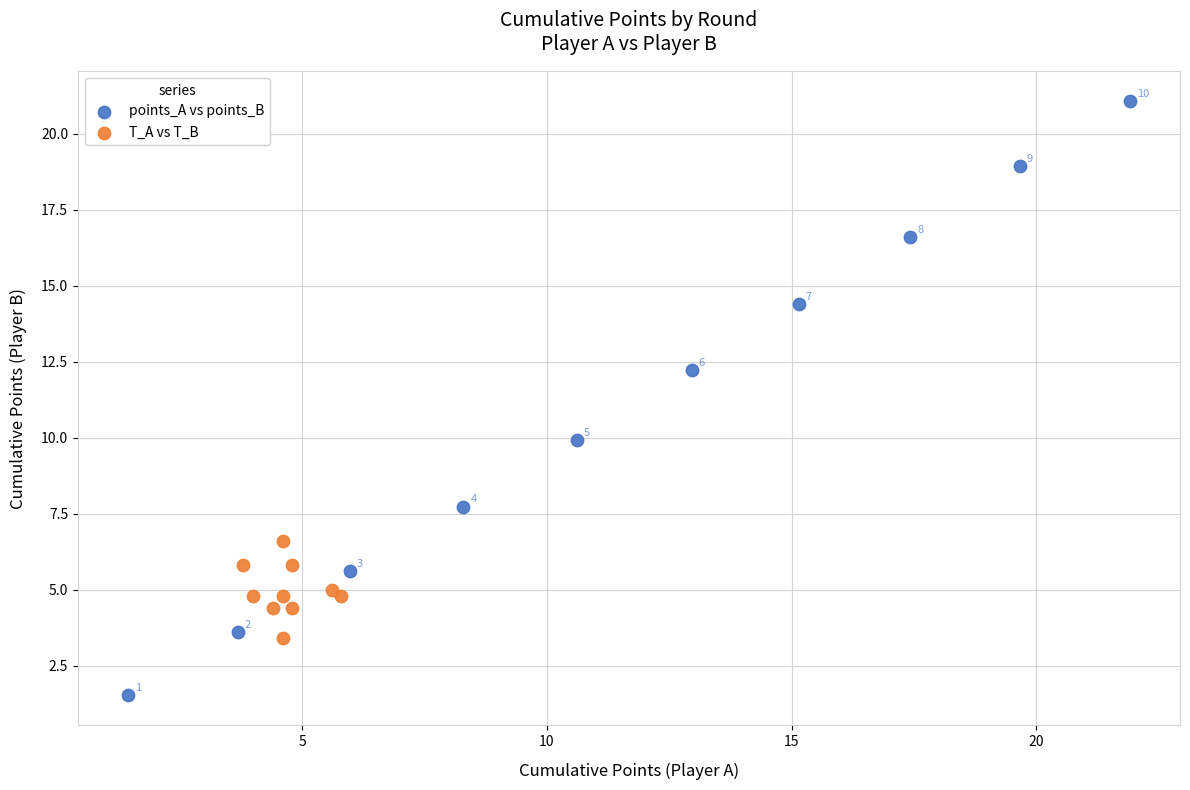

Which series reaches the maximum Y coordinate?

points_A vs points_B